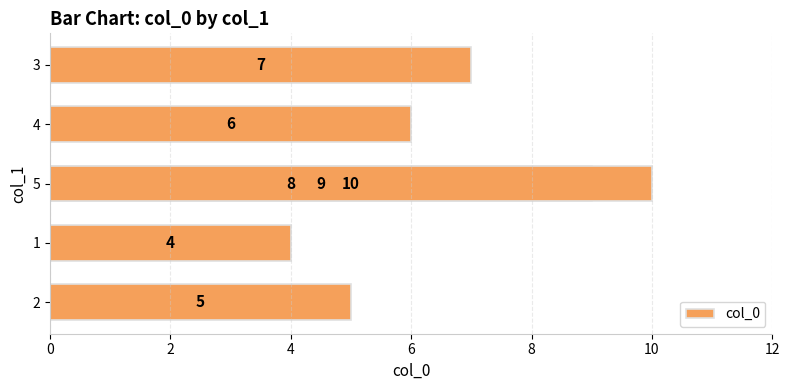

Which has a higher value, 0 or 10?

10